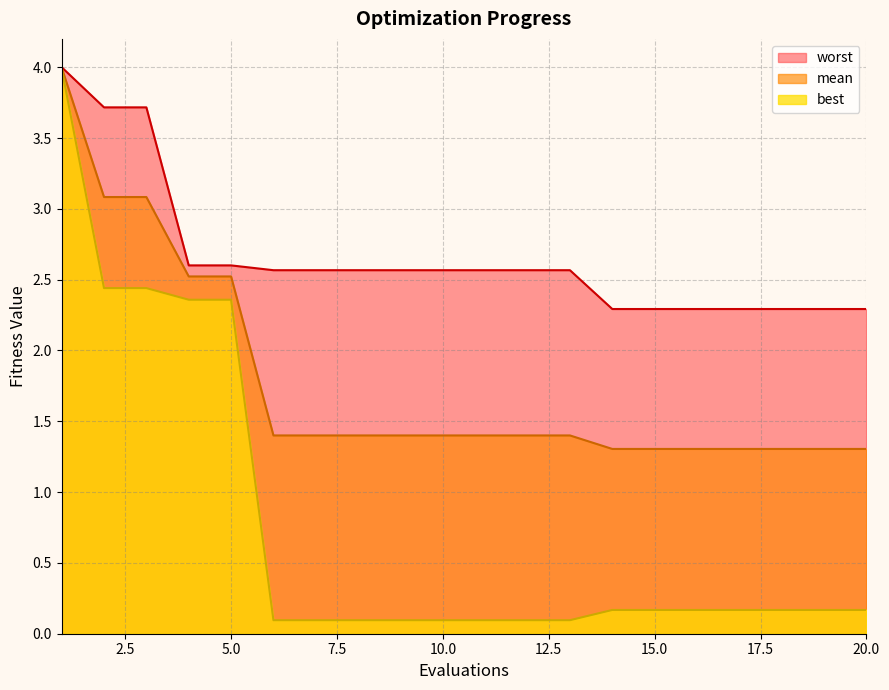

What is the sum of all best values?

15.5